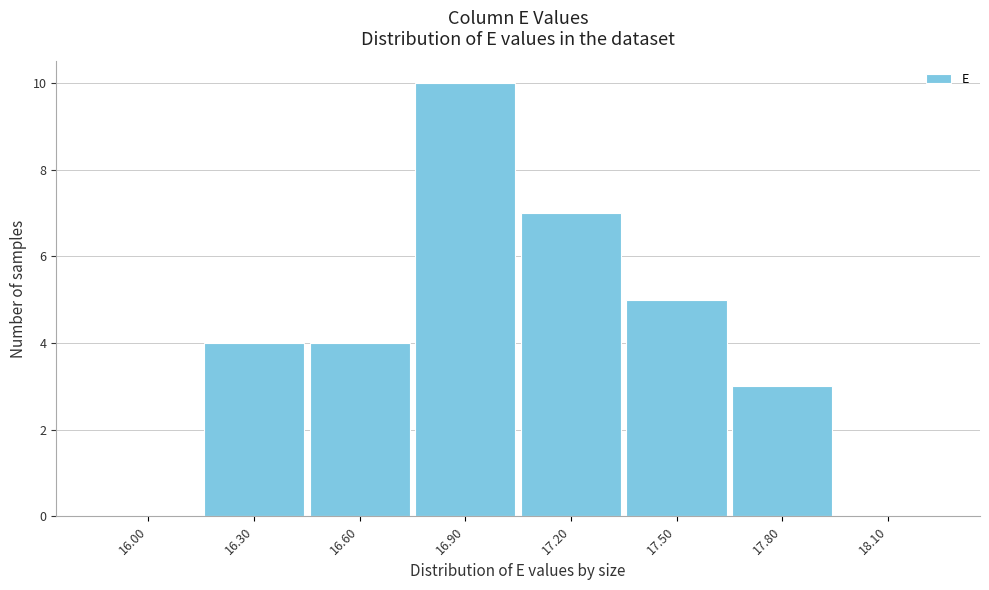

Reading left to right, what are all the values shown in this chart?

16.00=0	16.30=4	16.60=4	16.90=10	17.20=7	17.50=5	17.80=3	18.10=0